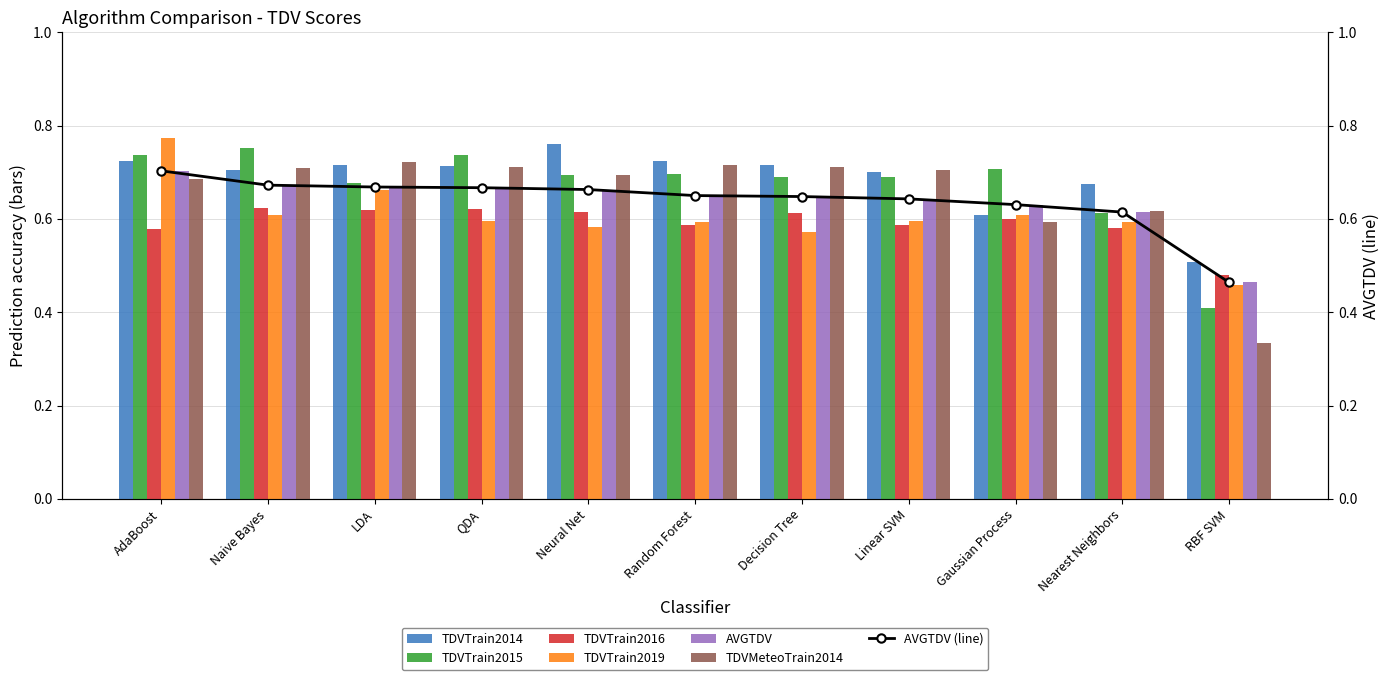

Which label corresponds to the smallest value in the chart?

RBF SVM